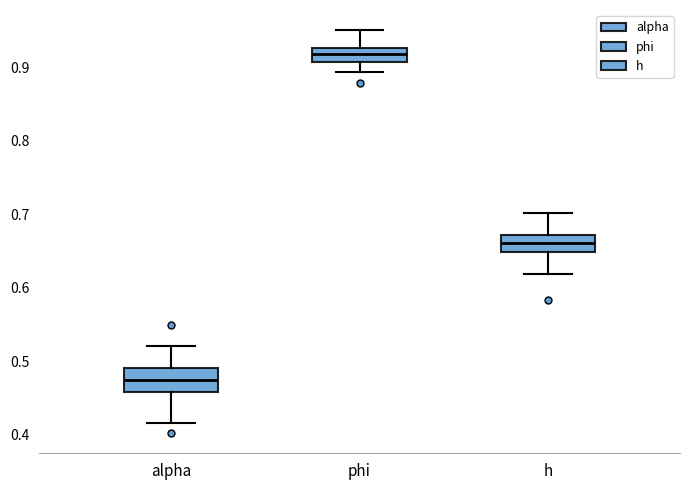

Reading left to right, transcribe this box plot: for each box, give where its median line is, the range the box spans, and where its two whiskers end, as read against the y-axis. The values are not printed on the chart, so give them approximately, as read against the axis.

alpha: median 0.47, box 0.46 to 0.49, whiskers 0.42 to 0.52
phi: median 0.92, box 0.91 to 0.93, whiskers 0.89 to 0.95
h: median 0.66, box 0.65 to 0.67, whiskers 0.62 to 0.70